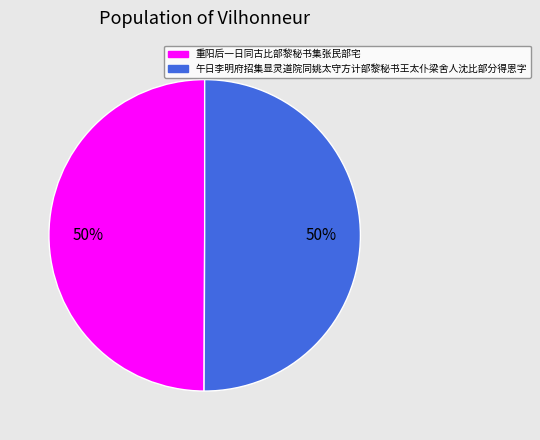

Approximately how many times larger is the value at 重阳后一日同古比部黎秘书集张民部宅 compared to 午日李明府招集显灵道院同姚太守方计部黎秘书王太仆梁舍人沈比部分得恩字?

1.0